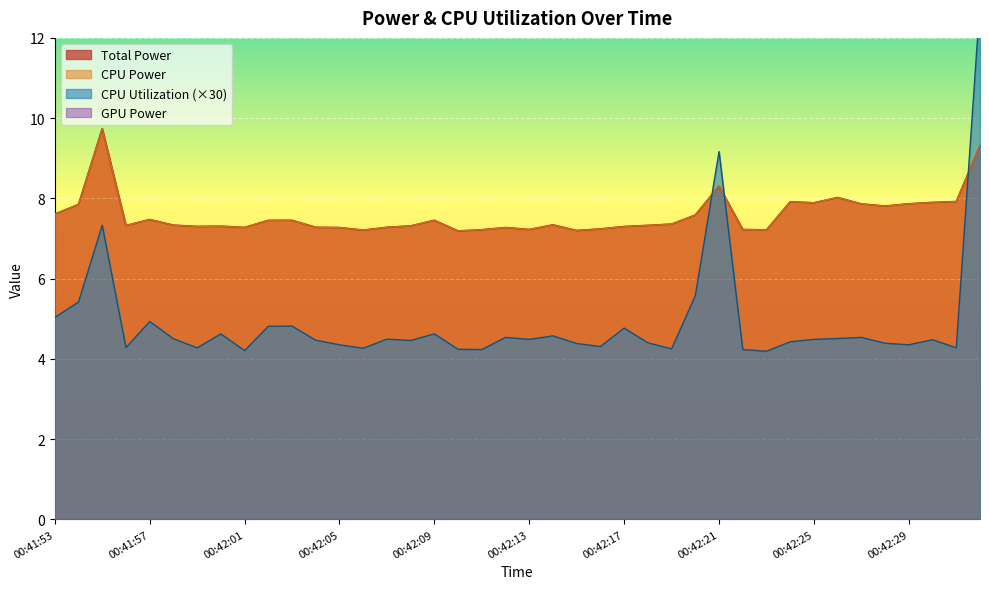

What is the value of the CPU Power point at the 36th from the left?

7.8